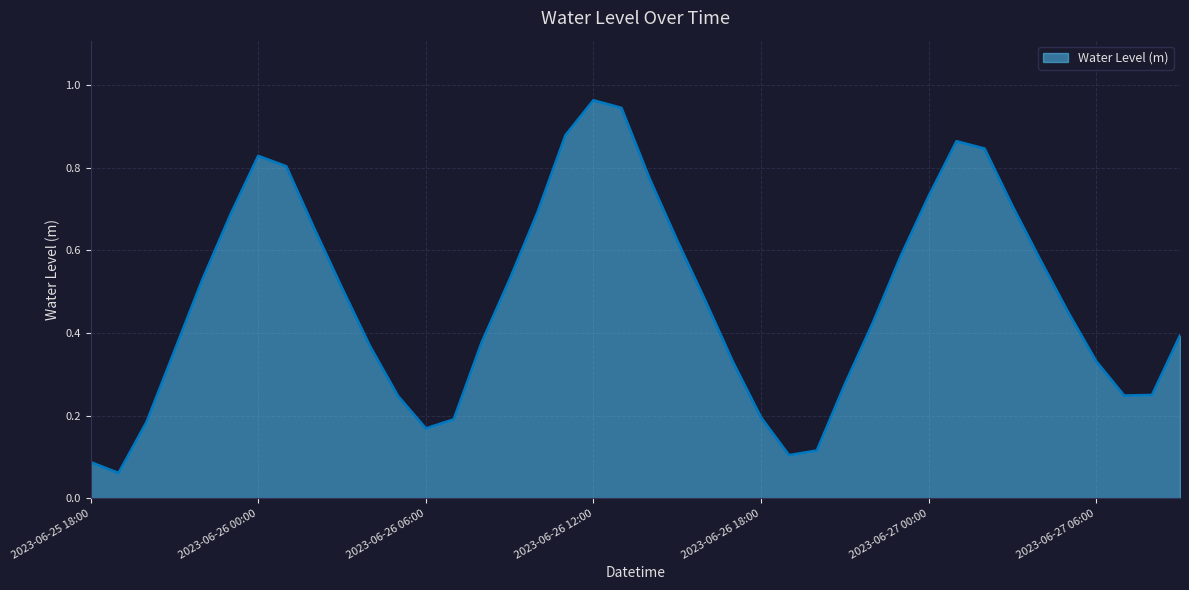

Count the number of categories in the chart.

40